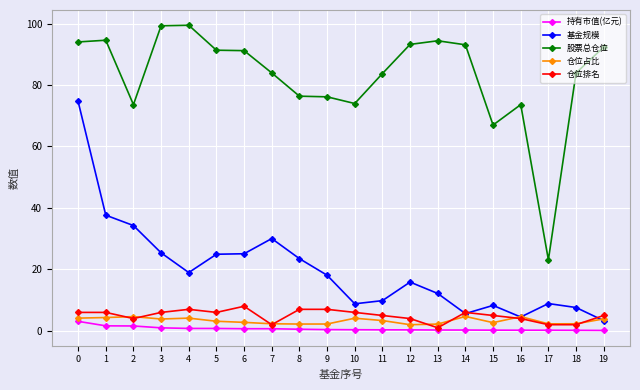

Count the number of categories in the chart.

20